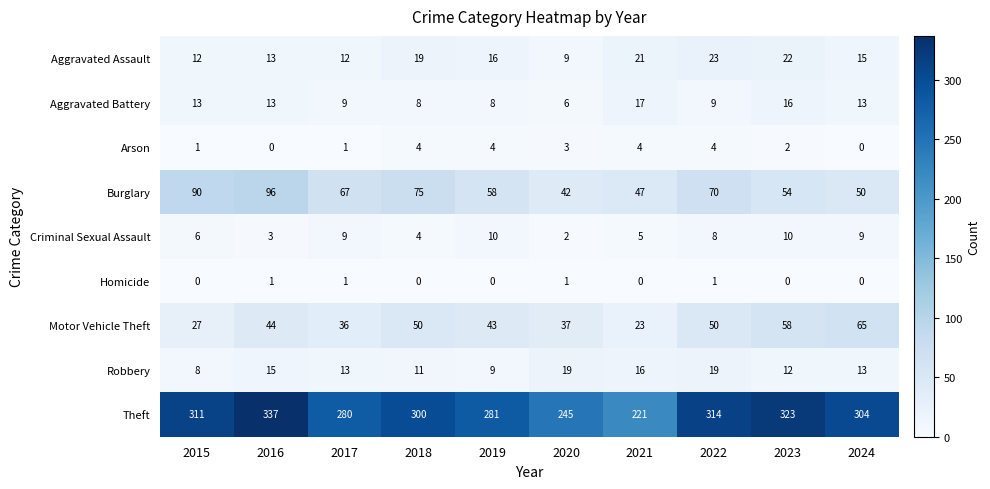

Which series has the largest total across all categories?

Theft